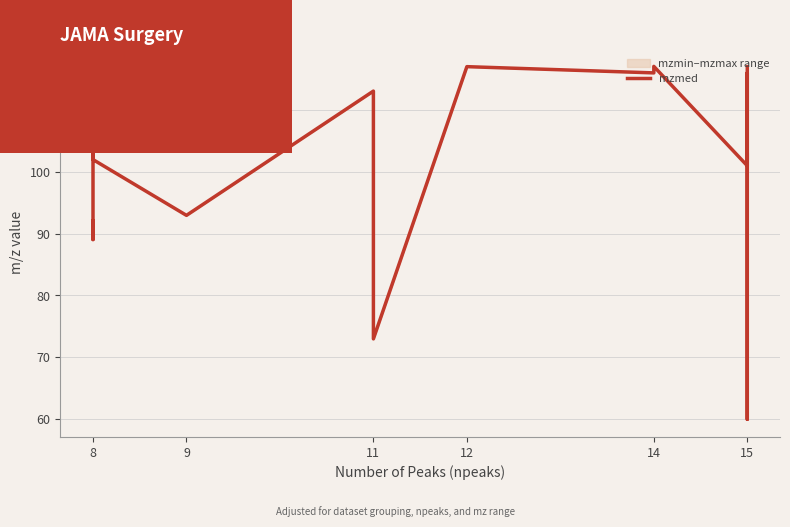

How many points are higher than both their immediate neighbors (excluding endpoints)?

6